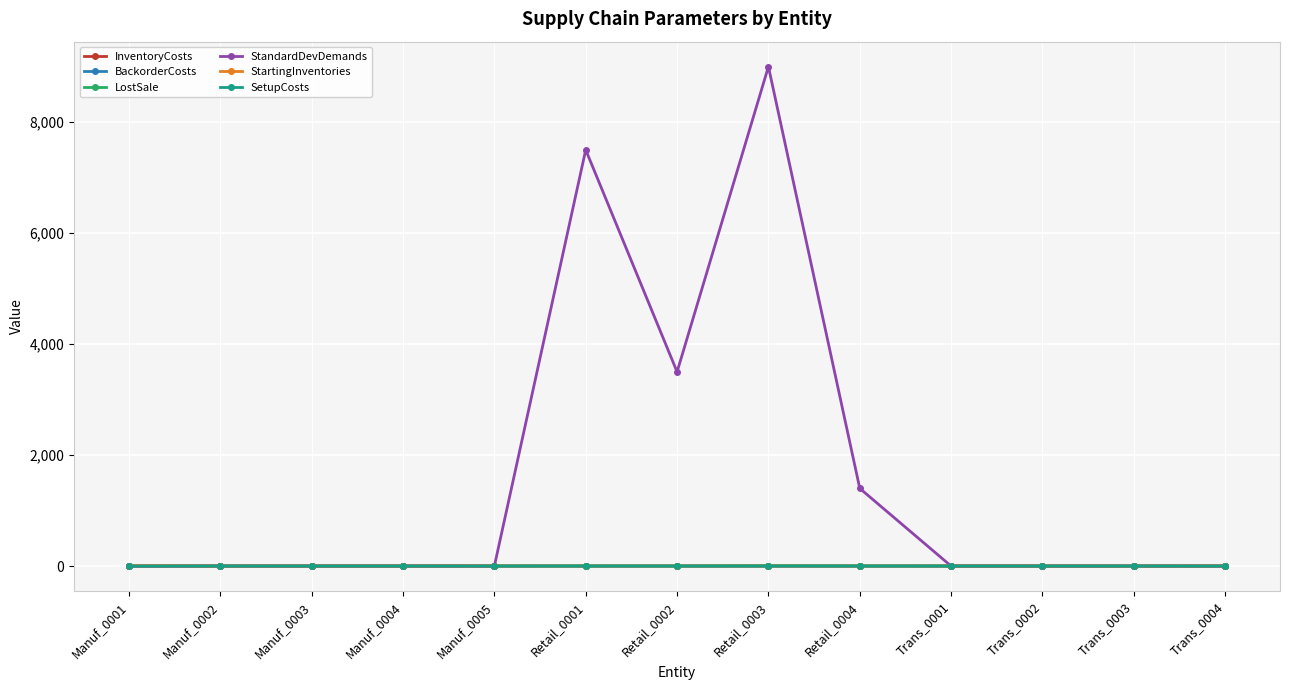

True or false: BackorderCosts has more than 2 points higher than both neighbors.

True